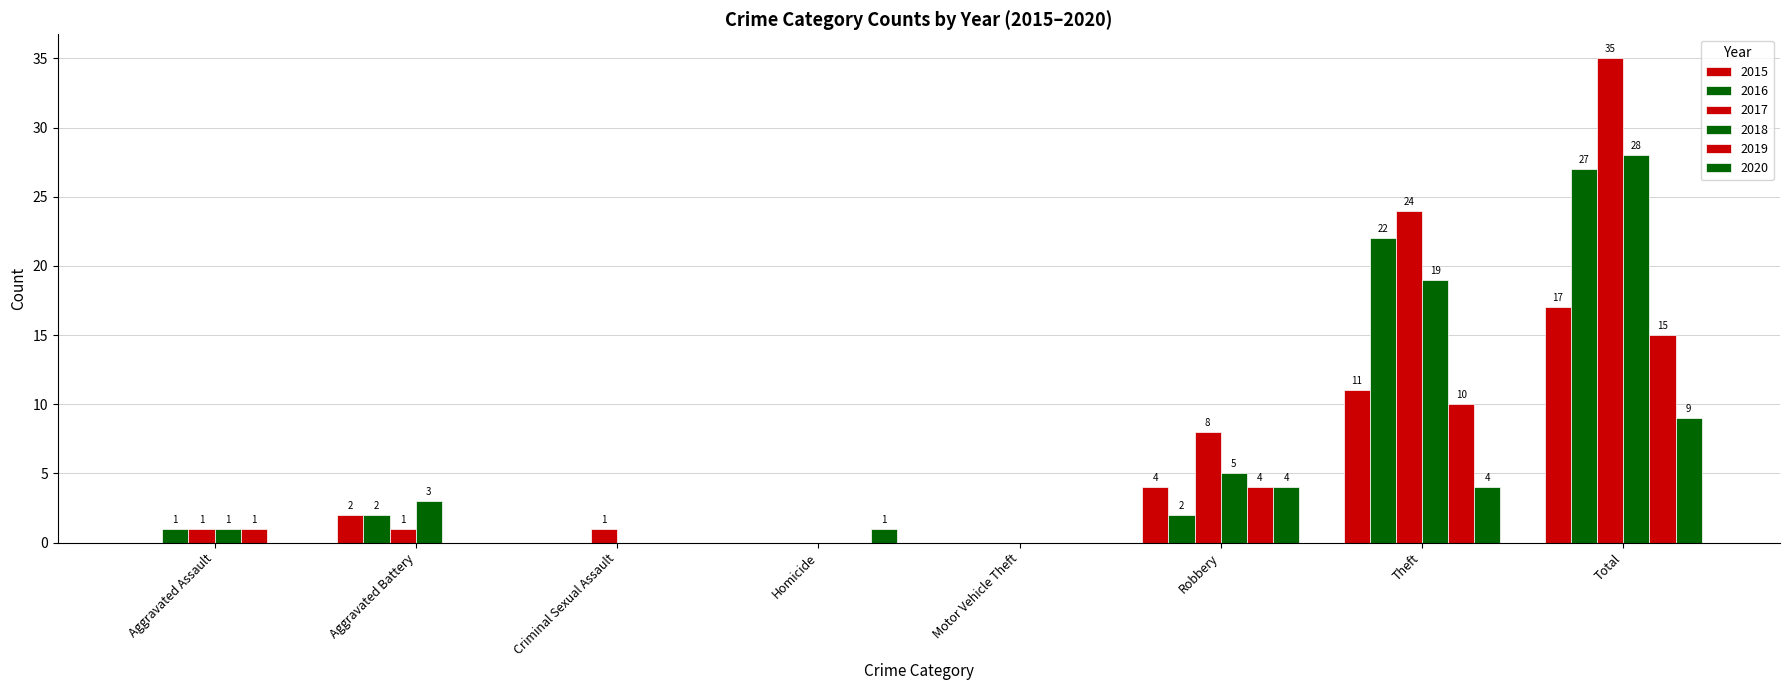

At which category is the sum across all series the highest?

Total